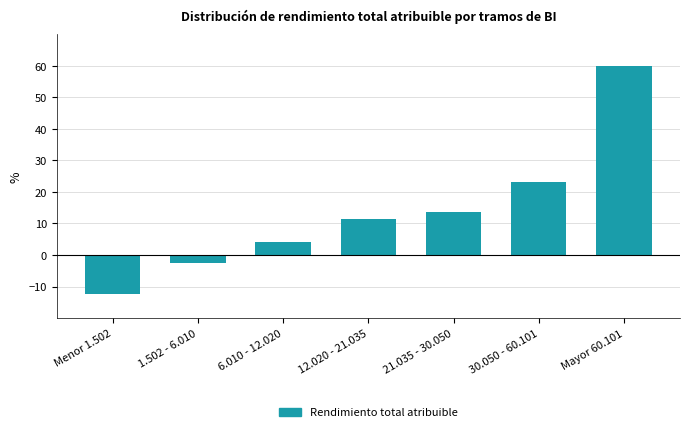

Reading left to right, transcribe all the data shown in this chart.

-12.5	-2.5	4.0	11.5	13.5	23.0	60.0